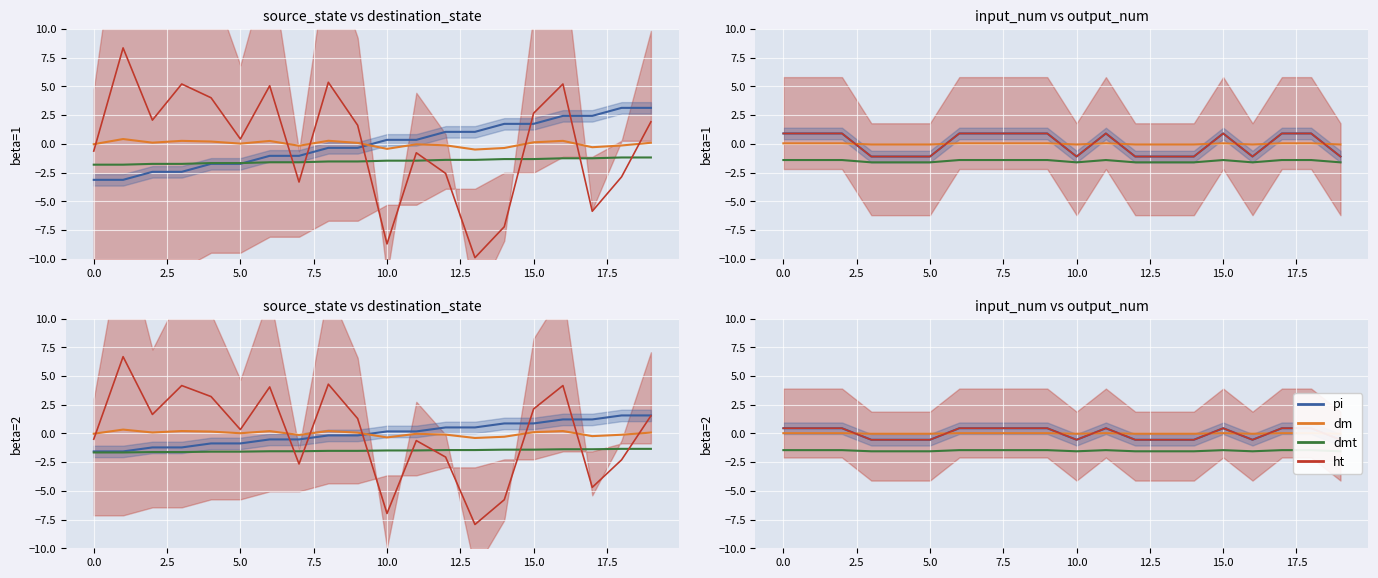

Reading left to right, what are all the values shown in this chart?

pi: 0.5	0.5	0.5	-0.6	-0.6	-0.6	0.5	0.5	0.5	0.5	-0.6	0.5	-0.6	-0.6	-0.6	0.5	-0.6	0.5	0.5	-0.6
dm: 0.0	0.0	0.0	-0.0	-0.0	-0.0	0.0	0.0	0.0	0.0	-0.0	0.0	-0.0	-0.0	-0.0	0.0	-0.0	0.0	0.0	-0.0
dmt: -1.5	-1.5	-1.5	-1.6	-1.6	-1.6	-1.5	-1.5	-1.5	-1.5	-1.6	-1.5	-1.6	-1.6	-1.6	-1.5	-1.6	-1.5	-1.5	-1.6
ht: 0.5	0.5	0.5	-0.6	-0.6	-0.6	0.5	0.5	0.5	0.5	-0.6	0.5	-0.6	-0.6	-0.6	0.5	-0.6	0.5	0.5	-0.6